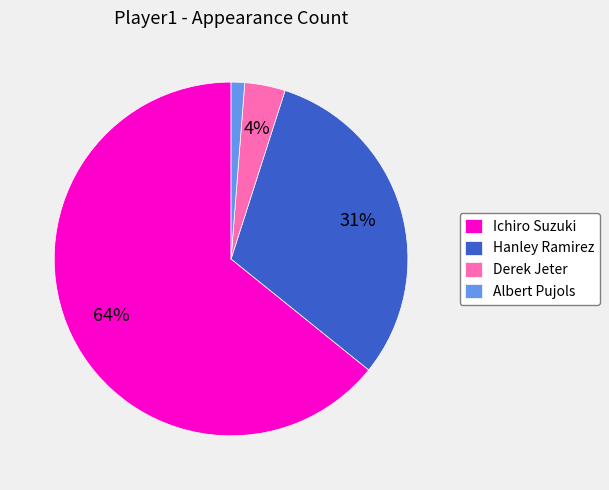

To the nearest percent, what portion does Ichiro Suzuki represent?

64%